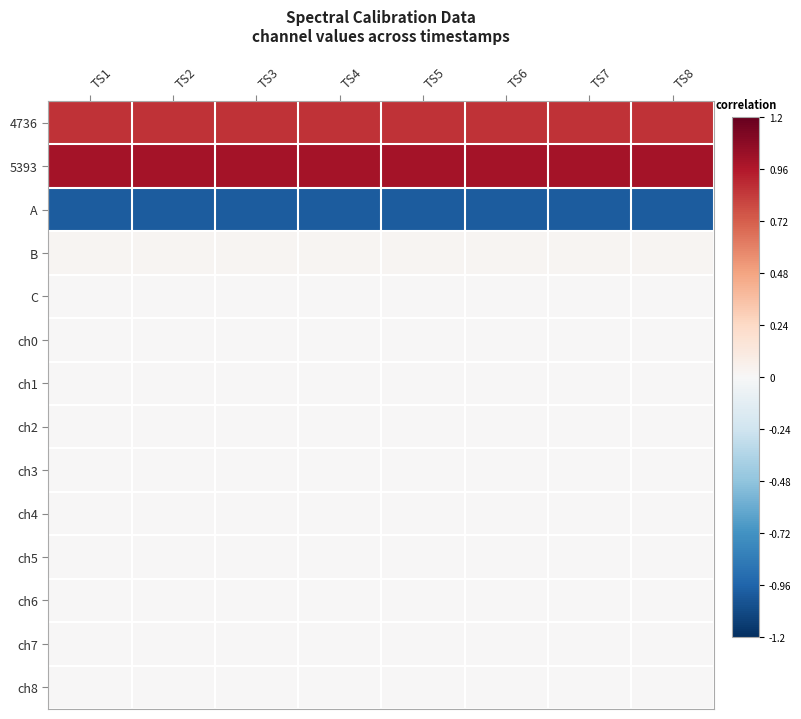

At which category does the chart reach its peak across all series?

TS1